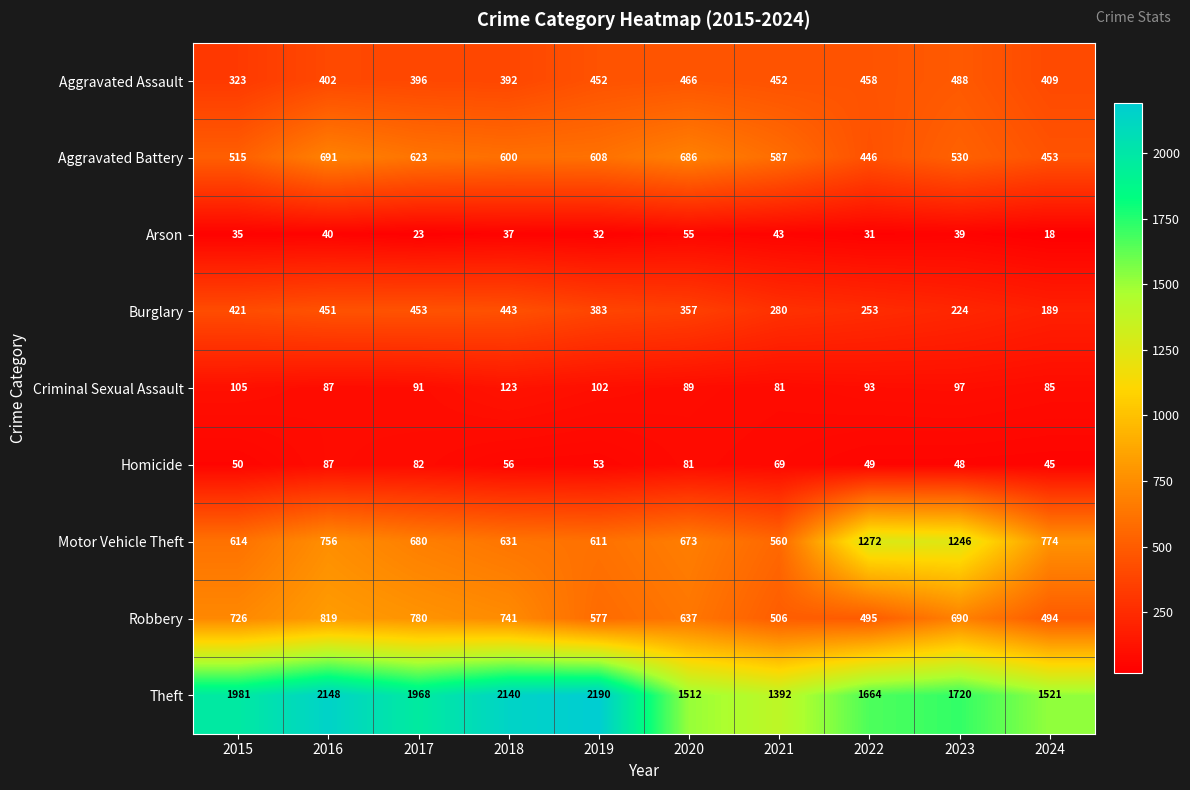

Between 2019 and 2023, which series saw the biggest shift?

Motor Vehicle Theft